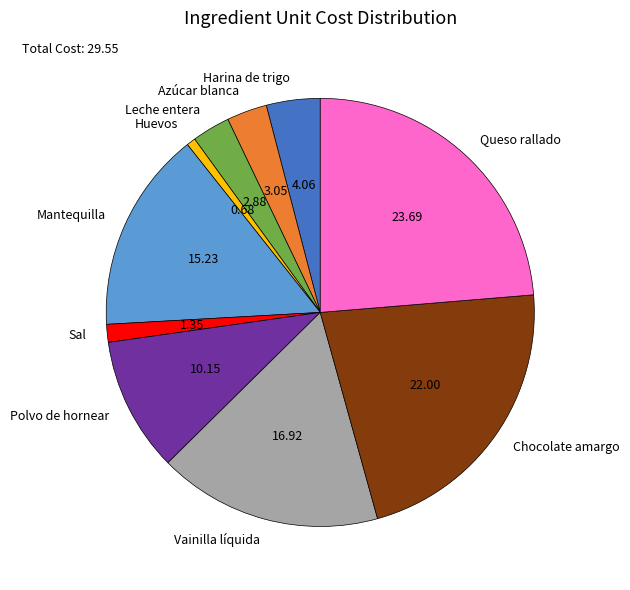

What is the smallest slice in the pie chart?

Huevos